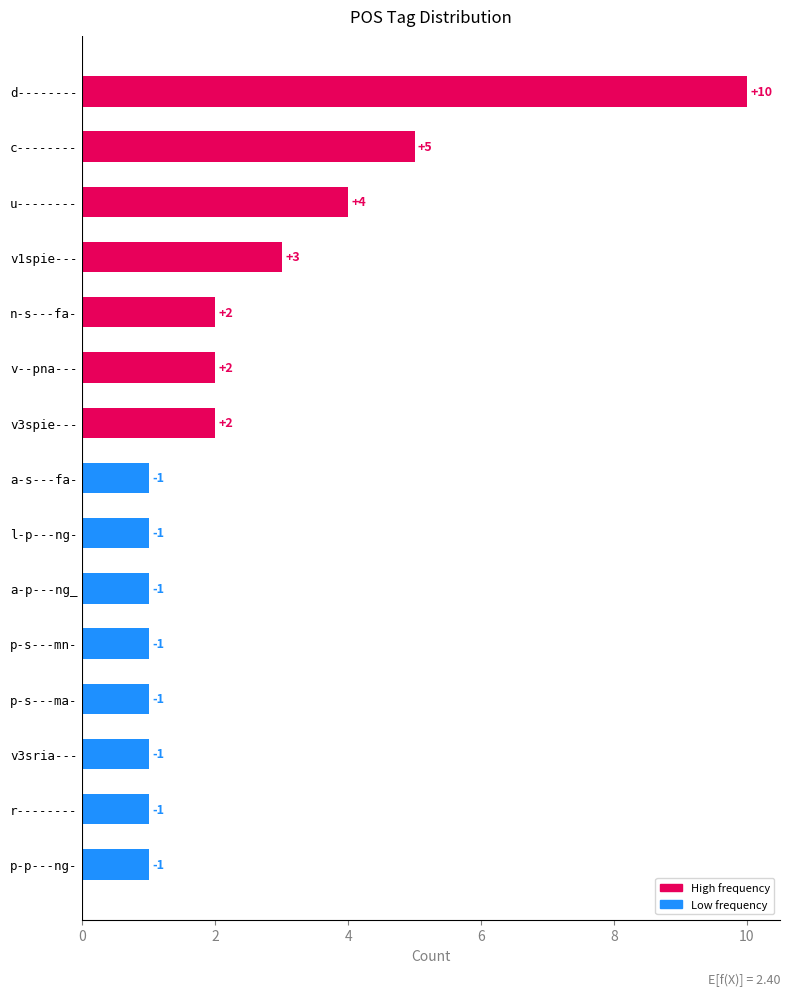

How many bars are there in total?

15